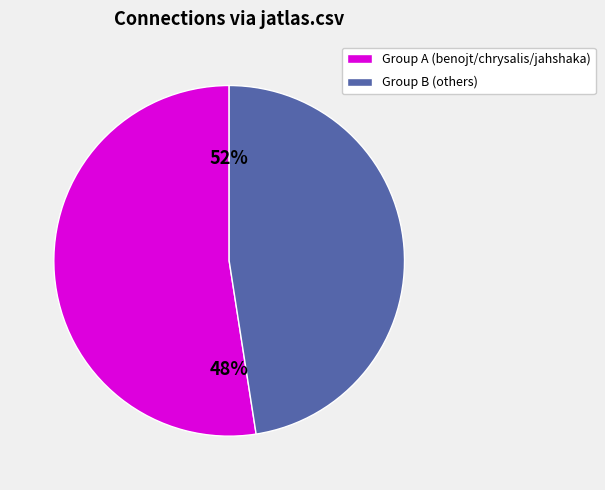

True or false: jedit.csv accounts for 22% of the total.

False